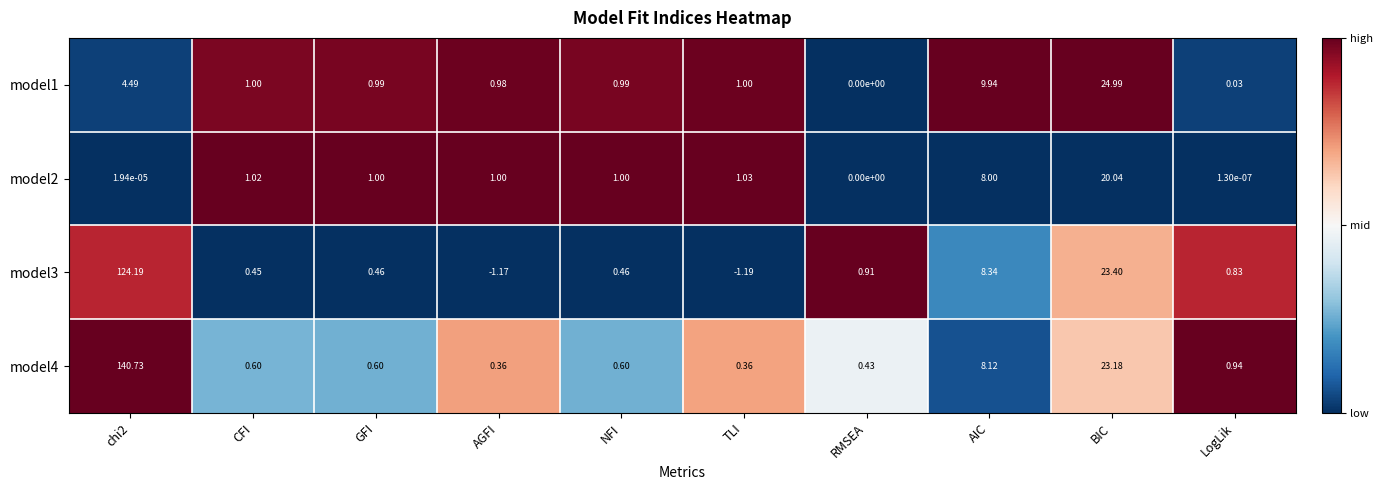

At which label is model3 closest to 61?

BIC